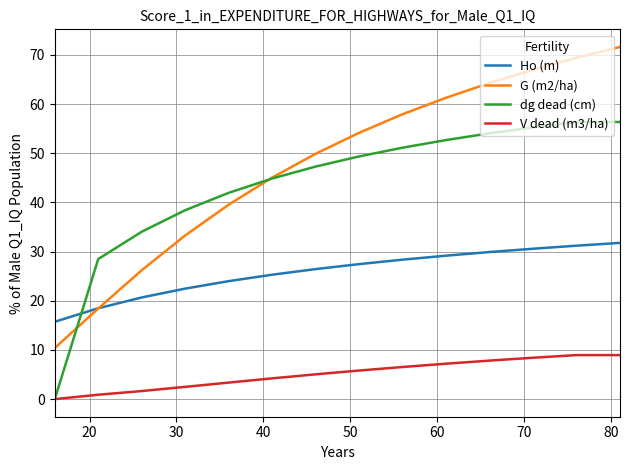

After their last crossing, which series has the higher values: Ho (m) or G (m2/ha)?

G (m2/ha)